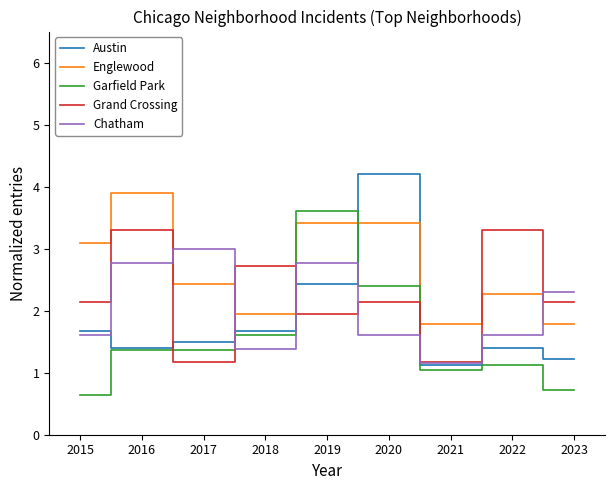

What is the approximate value of Grand Crossing at 2019?

1.9